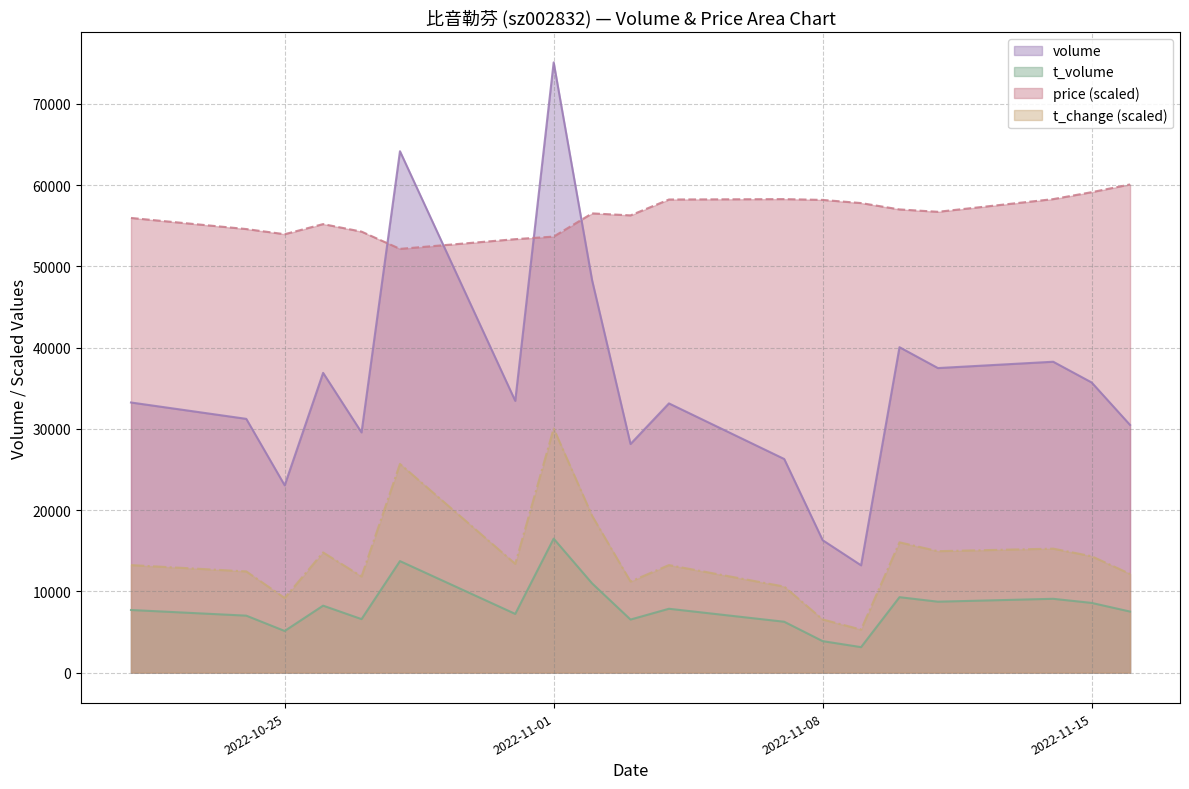

Which category has the lowest value across all series?

2022-11-09